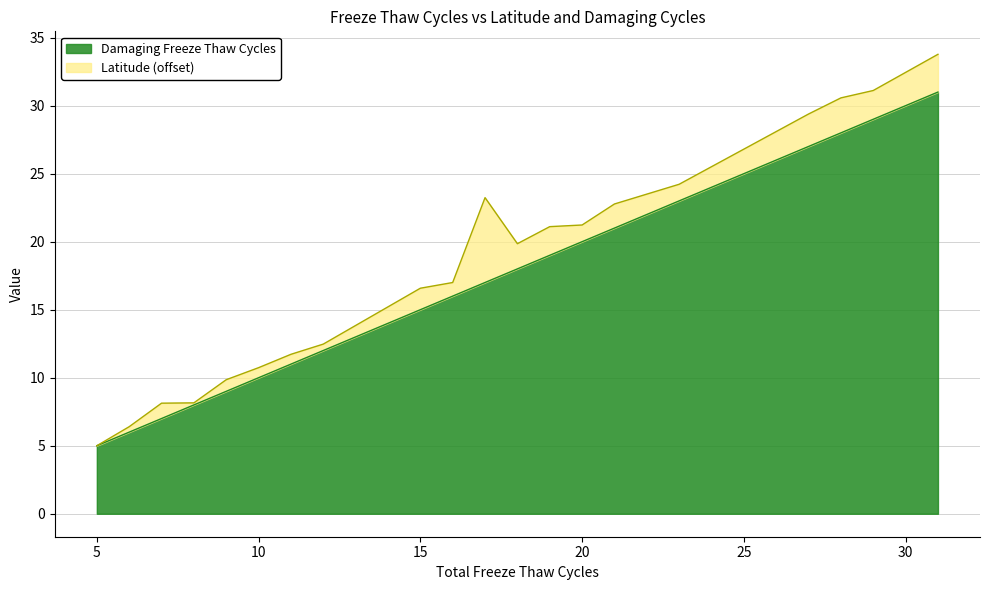

Does the chart display data point markers on the line(s)?

No